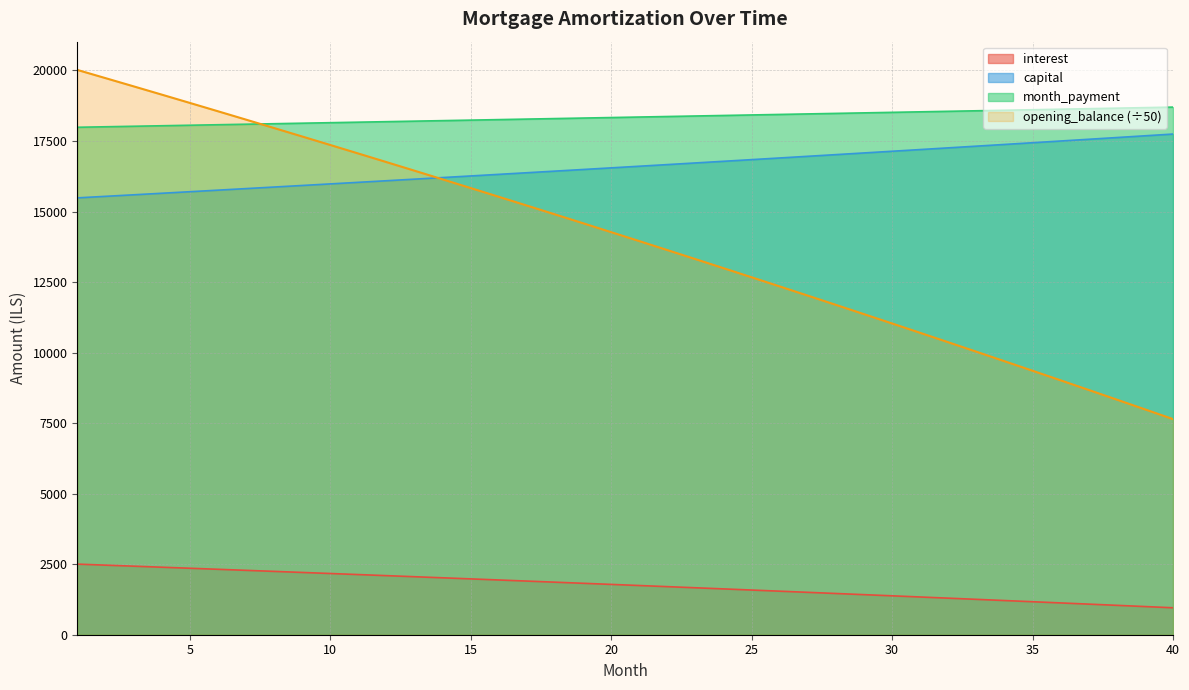

Reading right to left, transcribe all the data shown in this chart.

opening_balance: 40=955.3	39=998.6	38=1041.7	37=1084.5	36=1127.2	35=1169.7	34=1211.9	33=1254.0	32=1295.9	31=1337.6	30=1379.1	29=1420.4	28=1461.5	27=1502.5	26=1543.2	25=1583.8	24=1624.2	23=1664.3	22=1704.3	21=1744.1	20=1783.8	19=1823.2	18=1862.5	17=1901.6	16=1940.4	15=1979.2	14=2017.7	13=2056.0	12=2094.2	11=2132.2	10=2170.0	9=2207.7	8=2245.1	7=2282.4	6=2319.5	5=2356.5	4=2393.2	3=2429.8	2=2466.3	1=2502.5
interest: 40=7642.8	39=7988.8	38=8333.3	37=8676.2	36=9017.5	35=9357.3	34=9695.5	33=10032.1	32=10367.3	31=10700.8	30=11032.9	29=11363.4	28=11692.4	27=12019.9	26=12345.8	25=12670.3	24=12993.2	23=13314.7	22=13634.7	21=13953.2	20=14270.2	19=14585.7	18=14899.8	17=15212.4	16=15523.6	15=15833.3	14=16141.6	13=16448.4	12=16753.8	11=17057.7	10=17360.3	9=17661.4	8=17961.1	7=18259.4	6=18556.3	5=18851.8	4=19145.9	3=19438.7	2=19730.0	1=20020.0
month_payment: 40=18701.6	39=18683.0	38=18664.3	37=18645.6	36=18627.0	35=18608.4	34=18589.8	33=18571.2	32=18552.7	31=18534.2	30=18515.6	29=18497.1	28=18478.7	27=18460.2	26=18441.8	25=18423.3	24=18404.9	23=18386.5	22=18368.2	21=18349.8	20=18331.5	19=18313.2	18=18294.9	17=18276.6	16=18258.4	15=18240.1	14=18221.9	13=18203.7	12=18185.5	11=18167.3	10=18149.2	9=18131.1	8=18112.9	7=18094.8	6=18076.8	5=18058.7	4=18040.7	3=18022.7	2=18004.6	1=17986.7
capital: 40=17746.3	39=17684.3	38=17622.6	37=17561.1	36=17499.8	35=17438.7	34=17377.9	33=17317.2	32=17256.8	31=17196.6	30=17136.5	29=17076.7	28=17017.1	27=16957.7	26=16898.5	25=16839.6	24=16780.8	23=16722.2	22=16663.8	21=16605.7	20=16547.7	19=16490.0	18=16432.4	17=16375.1	16=16317.9	15=16261.0	14=16204.2	13=16147.6	12=16091.3	11=16035.1	10=15979.2	9=15923.4	8=15867.8	7=15812.4	6=15757.2	5=15702.2	4=15647.4	3=15592.8	2=15538.4	1=15484.2